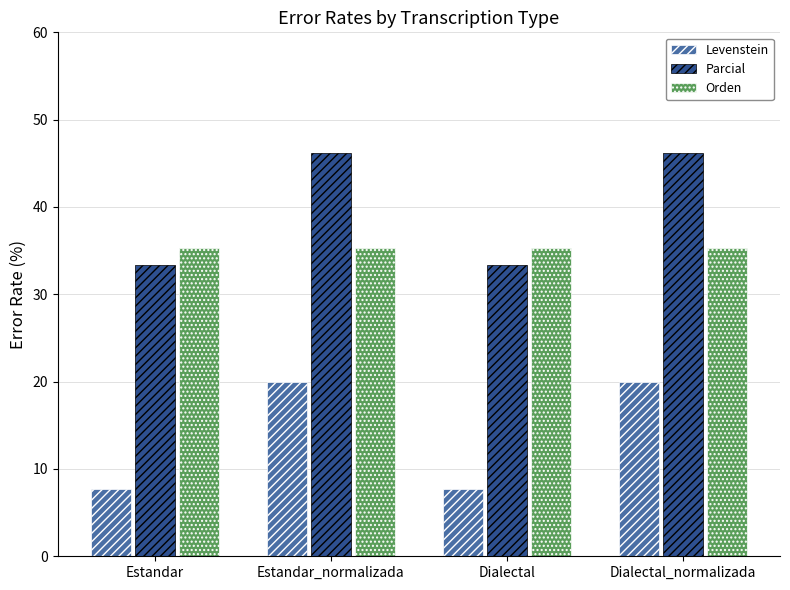

The value of Parcial at Estandar_normalizada is 46.2. True or false?

True